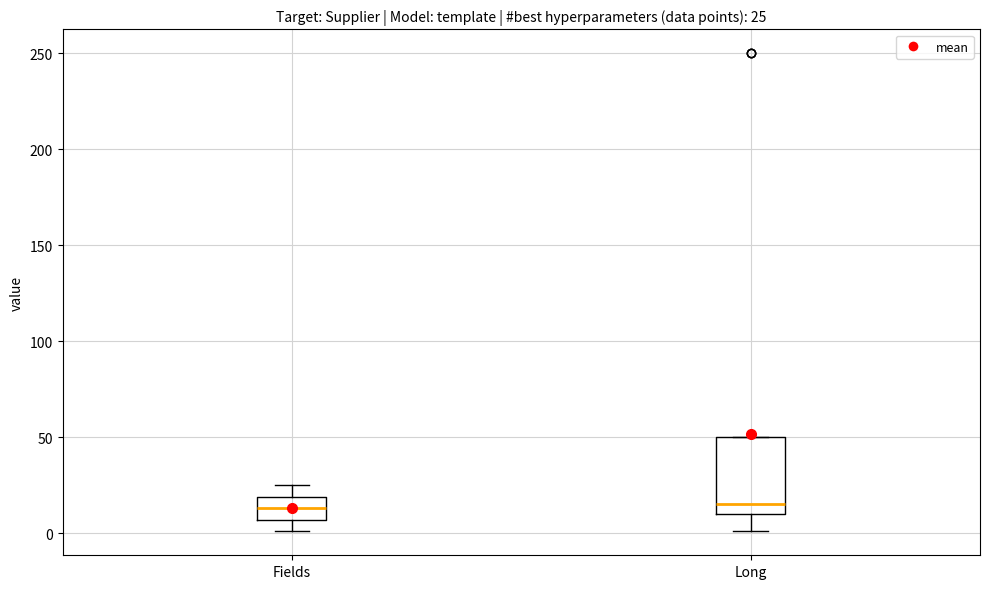

Which box is the tallest, from its lower edge to its upper edge?

Long